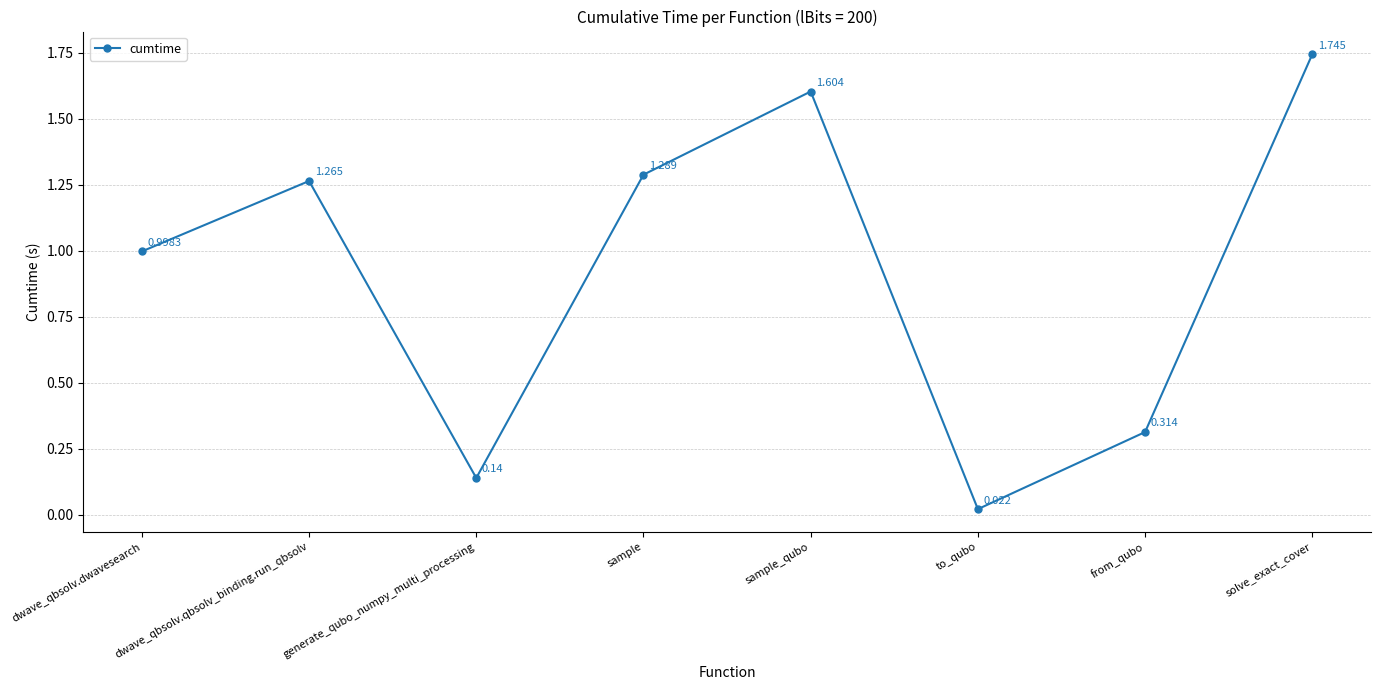

What is the difference between the values at to_qubo and sample_qubo?

1.6